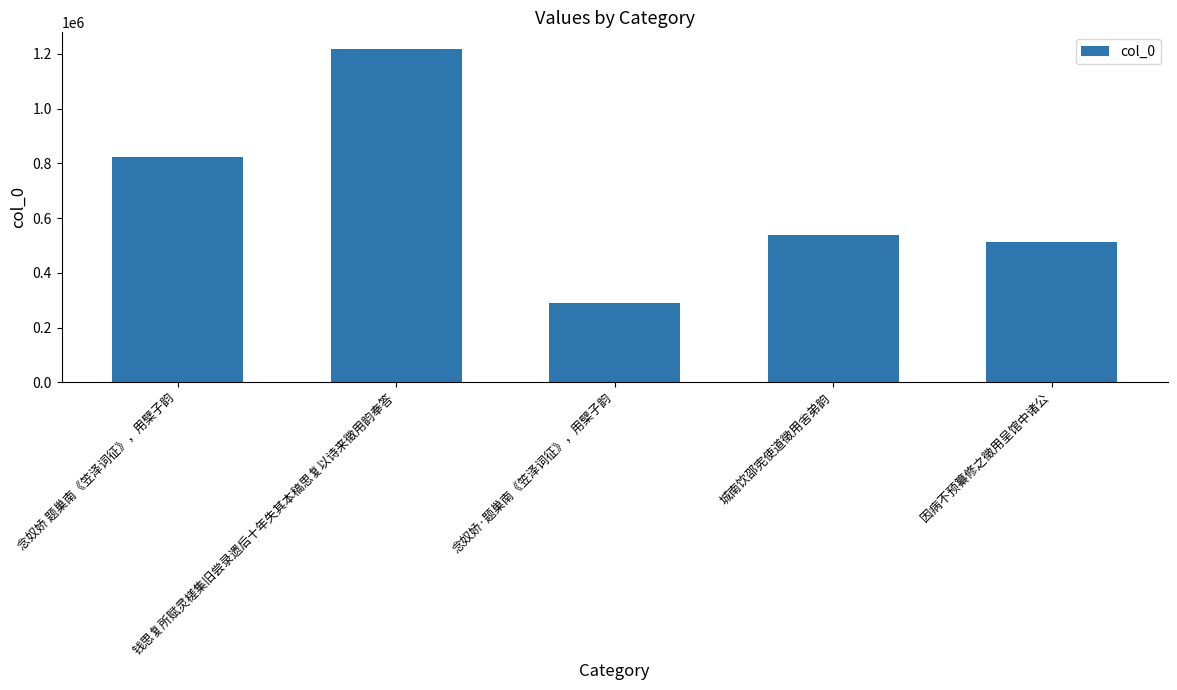

What is the average value?

677151